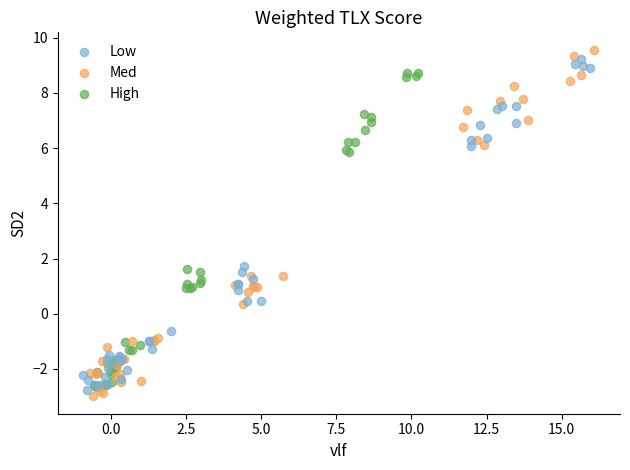

Which series contains the lowest Y value?

Med